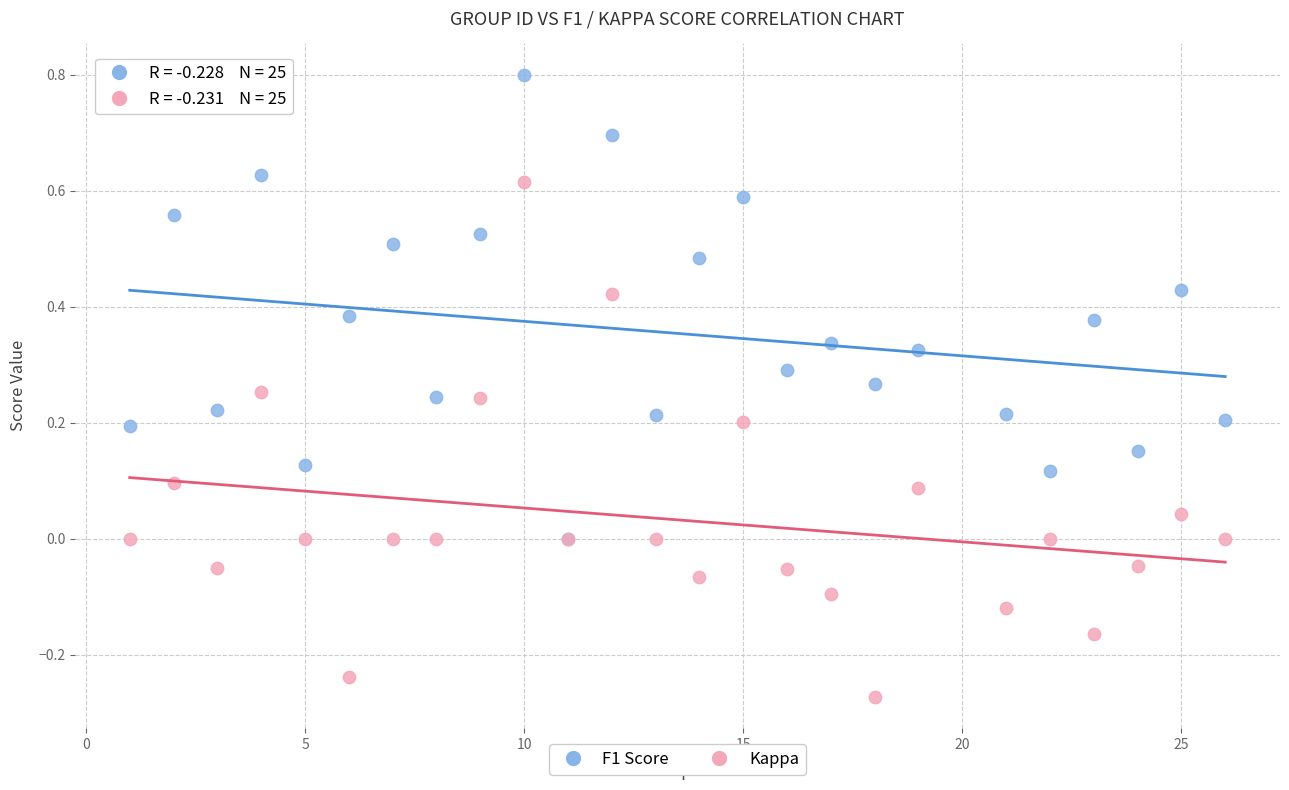

What are all the series names shown in the legend?

F1 Score, Kappa